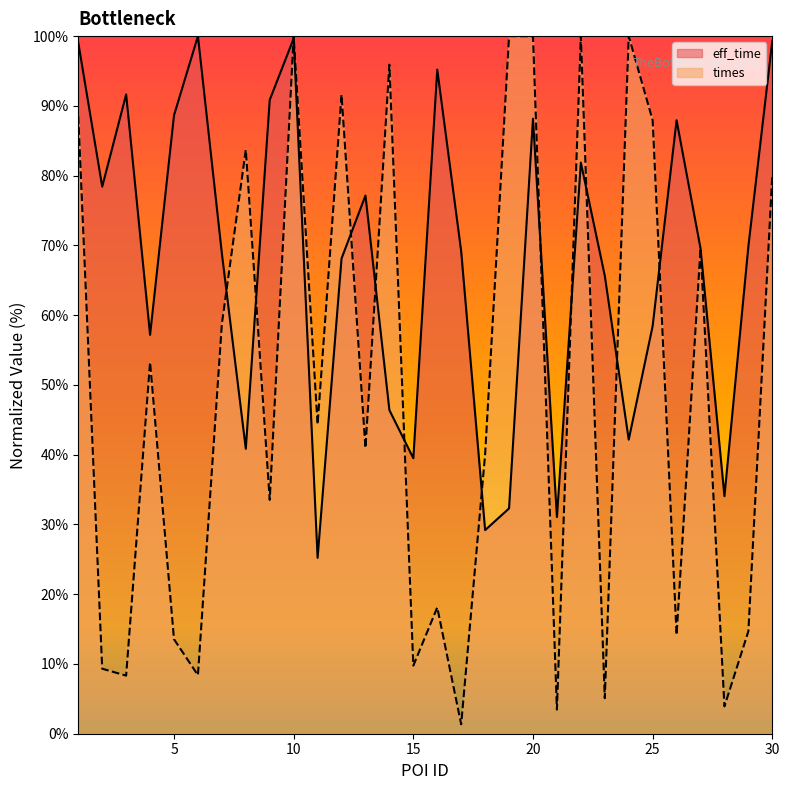

What is the total value across all series at 22?

181.9